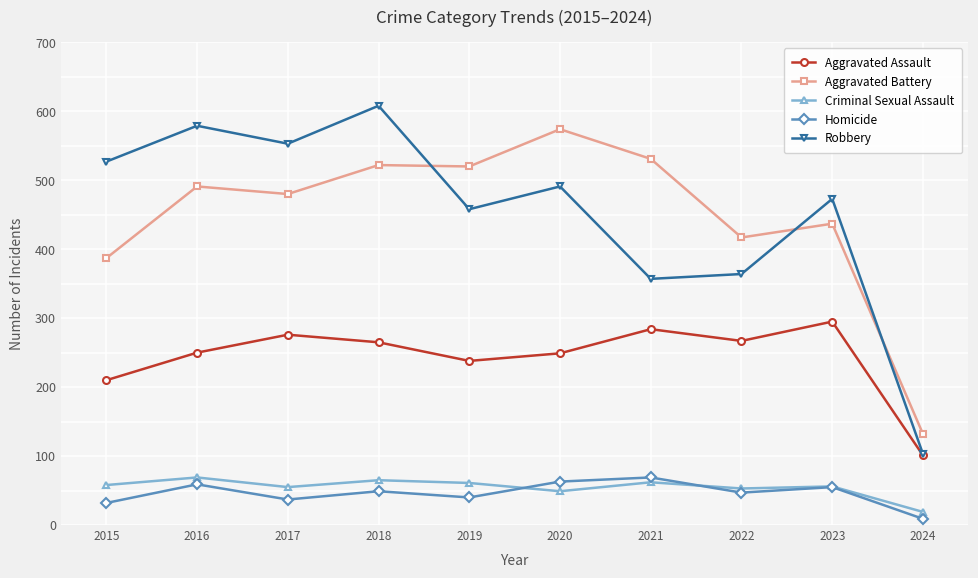

Between 2015 and 2020, which series saw the biggest shift?

Aggravated Battery